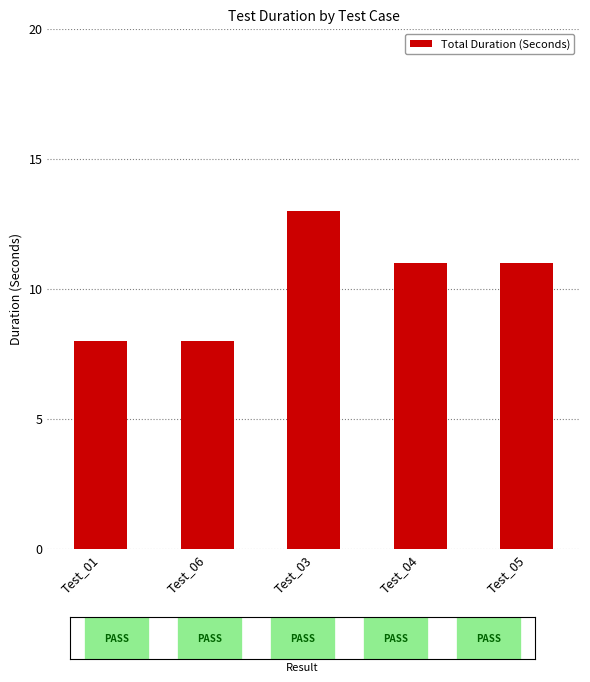

List the labels in order of value, smallest first.

Test_01, Test_06, Test_04, Test_05, Test_03